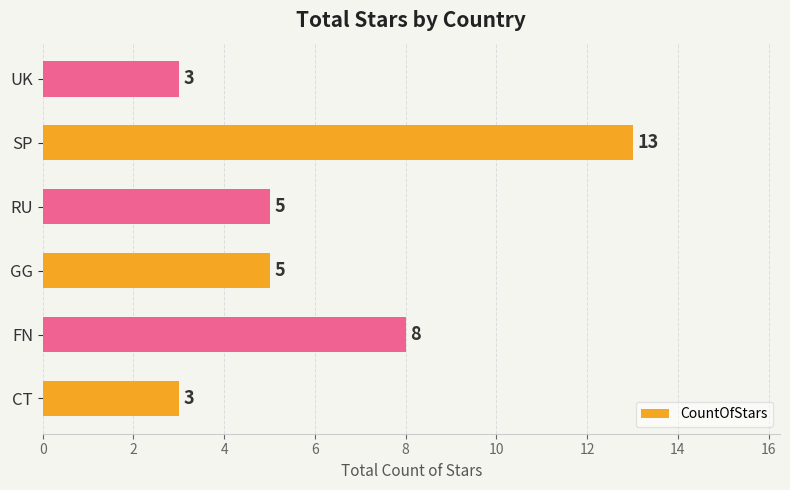

Reading bottom to top, what are all the values shown in this chart?

3	8	5	5	13	3